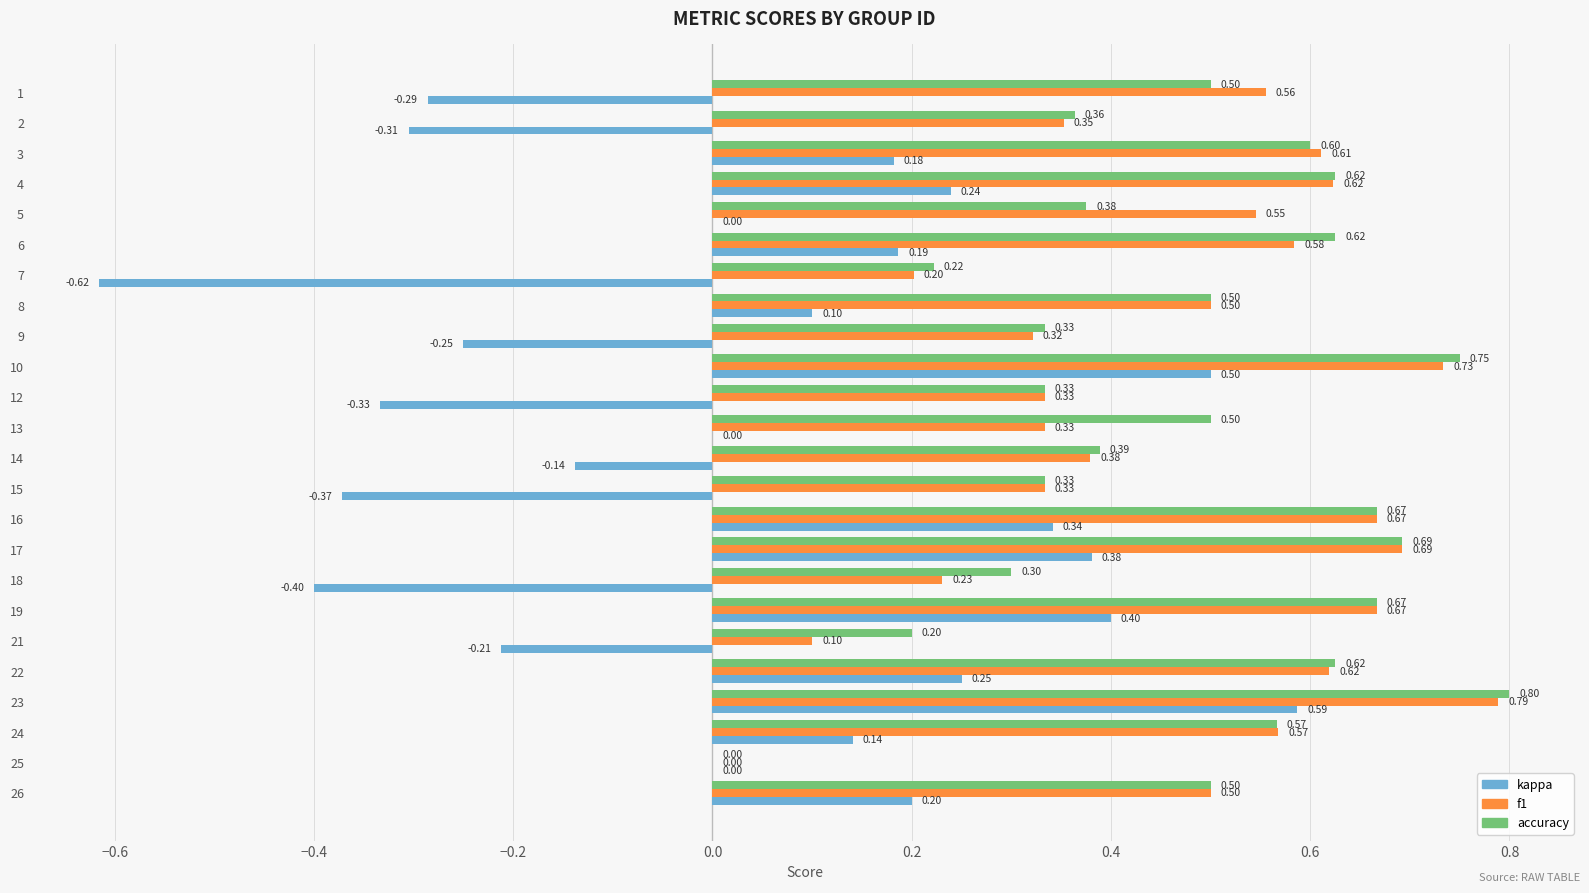

How many series are shown in this chart?

3